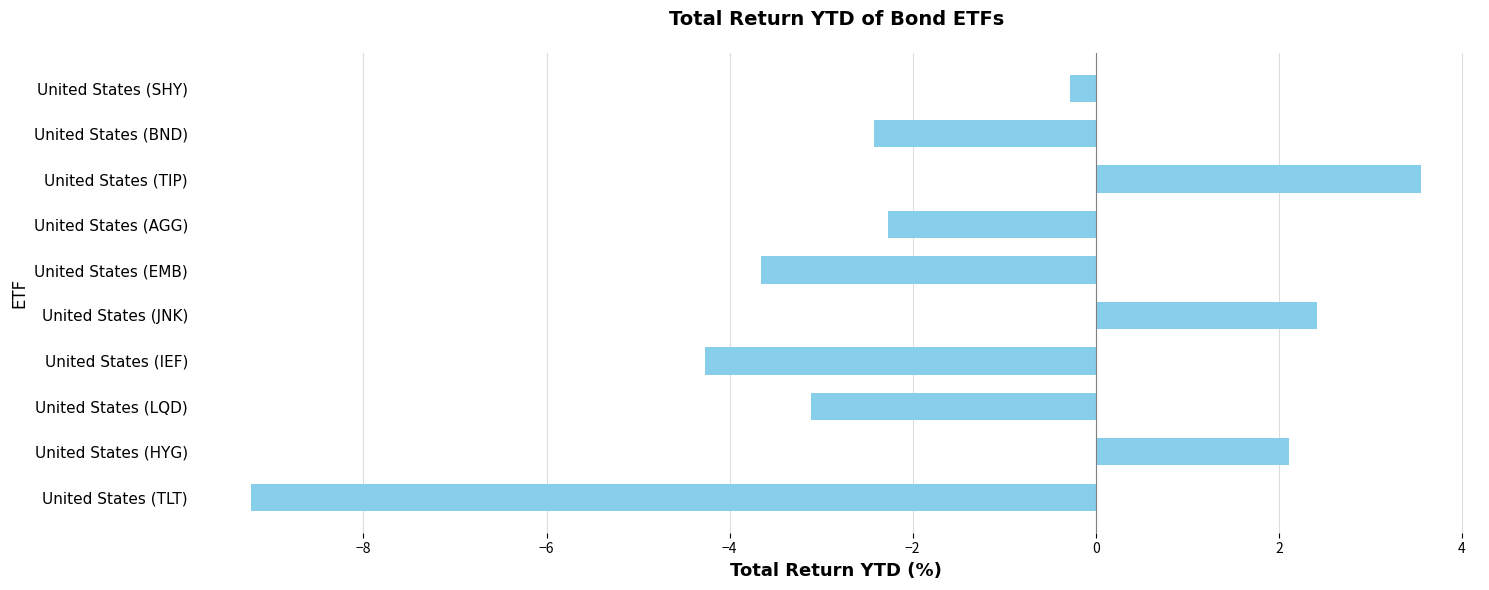

What is the change in value from United States (LQD) to United States (EMB)?

-0.5